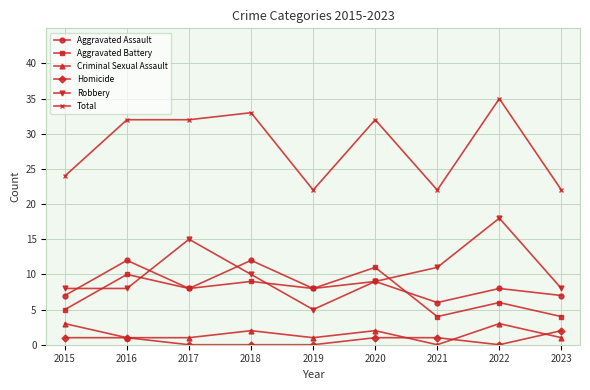

What is the average value of the Aggravated Assault series?

9